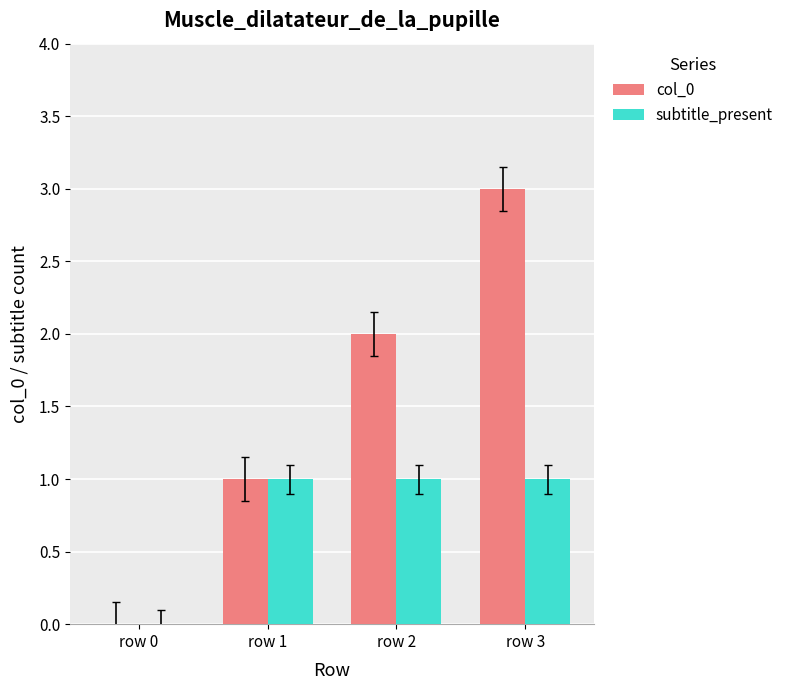

Is it true that col_0 equals 1 at row 1?

True